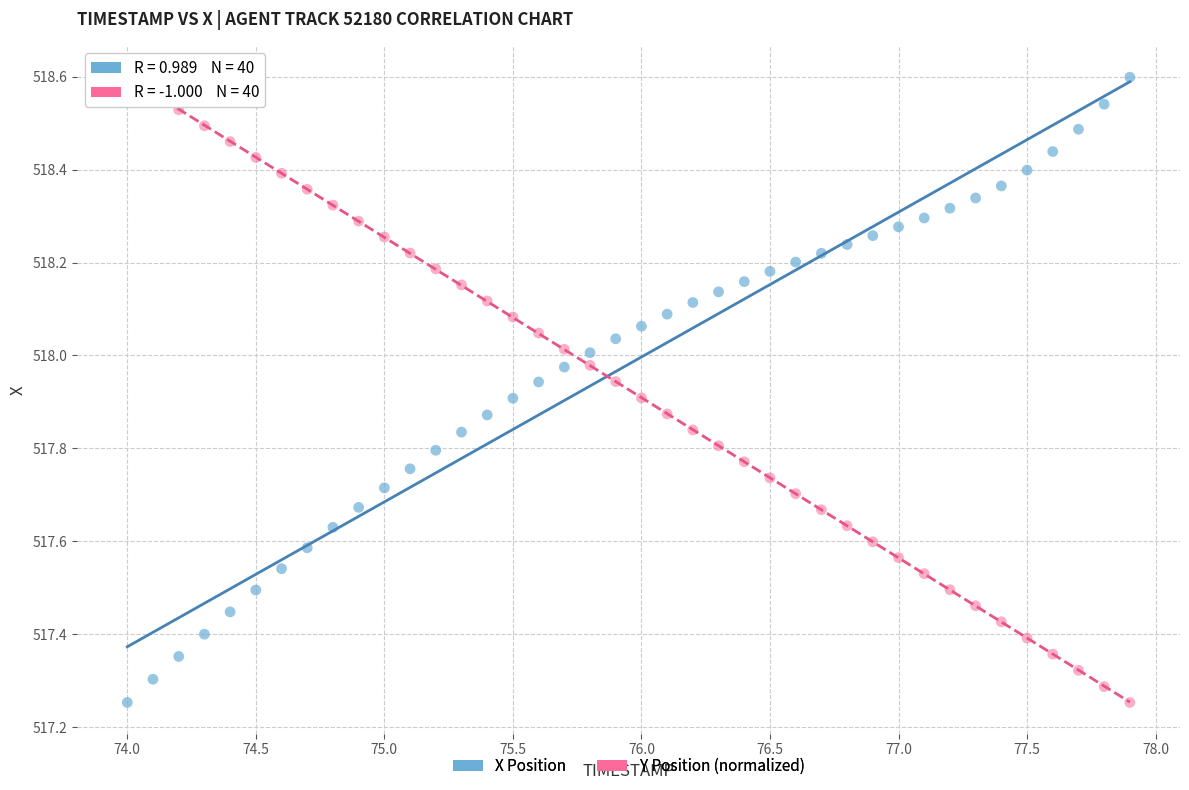

What is the X range (max minus min) for the scatter plot?

3.9